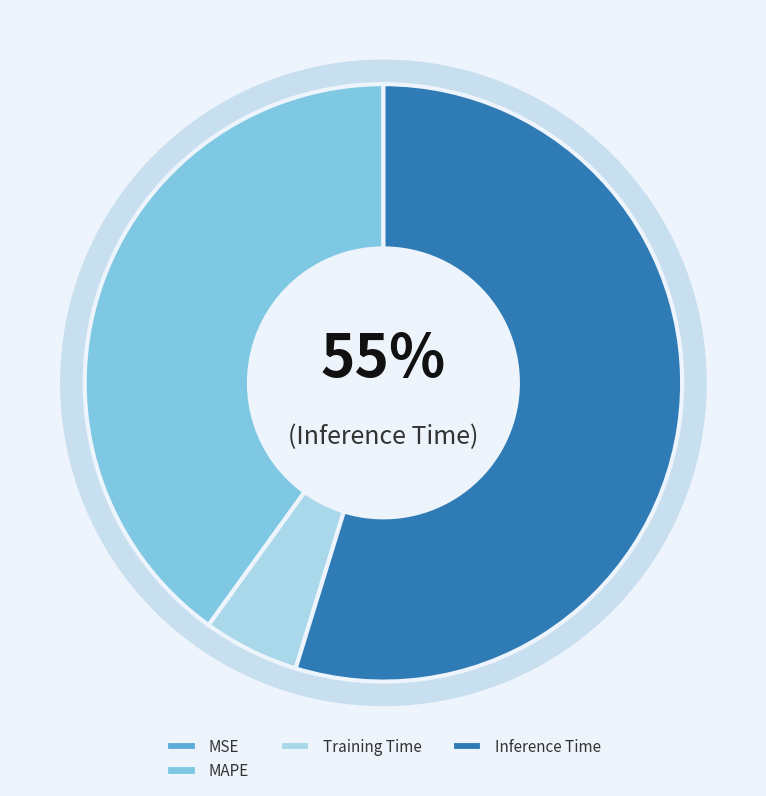

To the nearest percent, what is the difference between the largest and smallest slice percentages?

55%